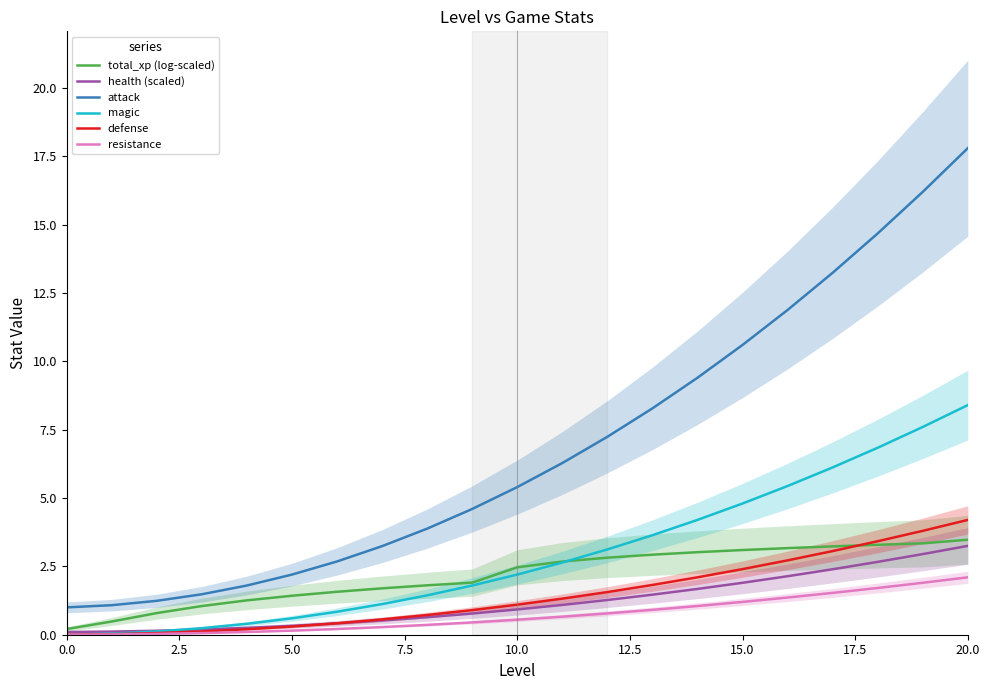

Reading left to right, what are all the values shown in this chart?

total_xp (log-scaled): 0.2	0.5	0.8	1.0	1.3	1.4	1.6	1.7	1.8	1.9	2.5	2.7	2.8	2.9	3.0	3.1	3.2	3.2	3.3	3.3	3.5
health (scaled): 0.1	0.1	0.1	0.2	0.2	0.3	0.4	0.5	0.6	0.8	0.9	1.1	1.3	1.5	1.7	1.9	2.1	2.4	2.7	3.0	3.2
attack: 1.0	1.1	1.2	1.5	1.8	2.2	2.7	3.2	3.9	4.6	5.4	6.3	7.2	8.3	9.4	10.6	11.9	13.2	14.7	16.2	17.8
magic: 0.0	0.0	0.1	0.2	0.4	0.6	0.8	1.1	1.4	1.8	2.2	2.6	3.1	3.6	4.2	4.8	5.4	6.1	6.8	7.6	8.4
defense: 0.0	0.0	0.1	0.1	0.2	0.3	0.4	0.6	0.7	0.9	1.1	1.3	1.6	1.8	2.1	2.4	2.7	3.1	3.4	3.8	4.2
resistance: 0.0	0.0	0.0	0.1	0.1	0.1	0.2	0.3	0.4	0.5	0.6	0.7	0.8	0.9	1.1	1.2	1.4	1.5	1.7	1.9	2.1